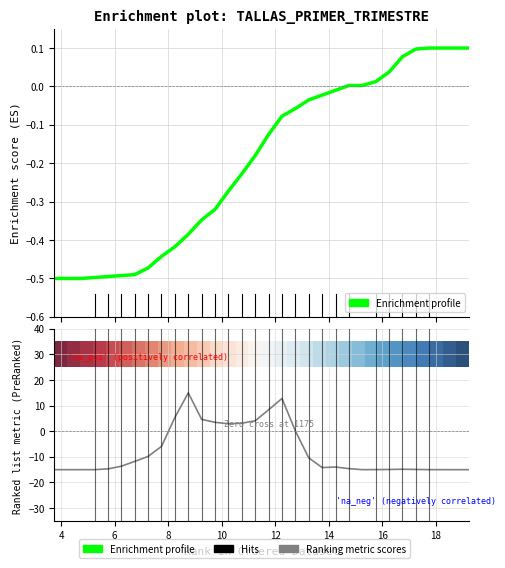

Is the value of Ranking metric scores at 20 greater than the value of Enrichment profile at 31?

Yes